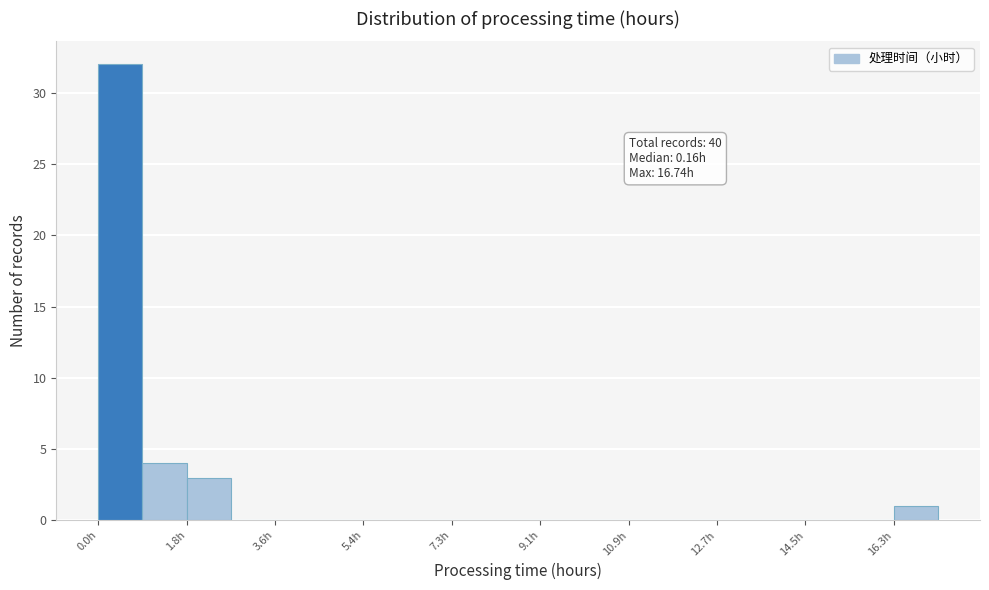

Over which range of the x-axis is the bar tallest?

0.0 to 1.0